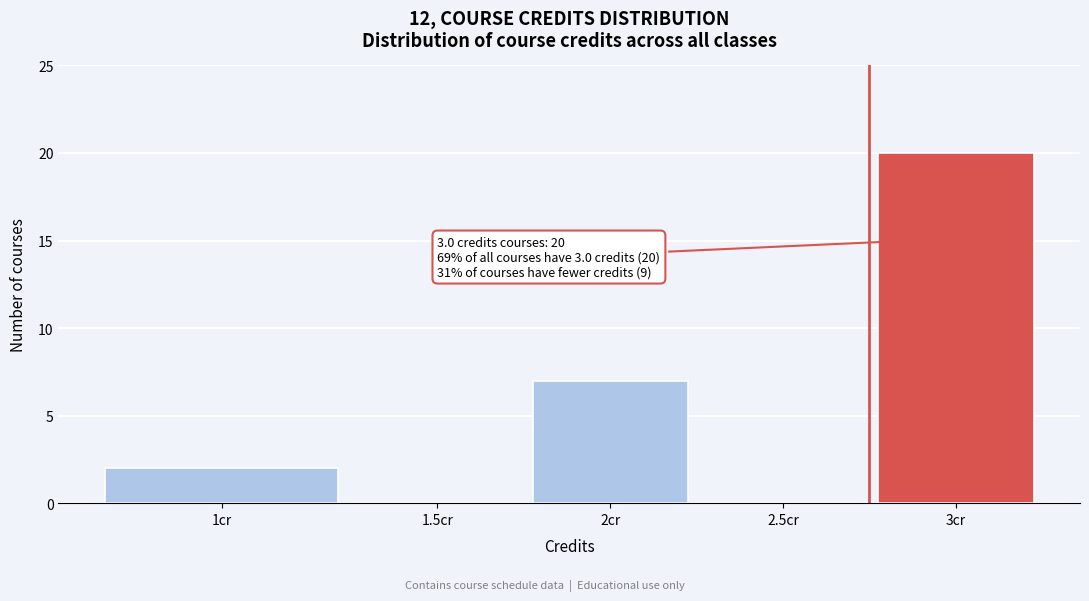

Reading left to right, what are all the values shown in this chart?

1cr=2	1.5cr=0	2cr=7	2.5cr=0	3cr=20